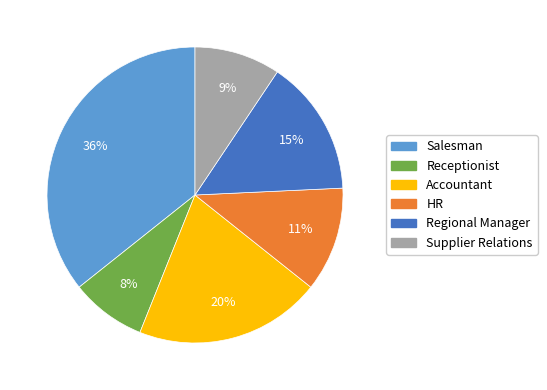

Between HR and Supplier Relations, which is larger?

HR